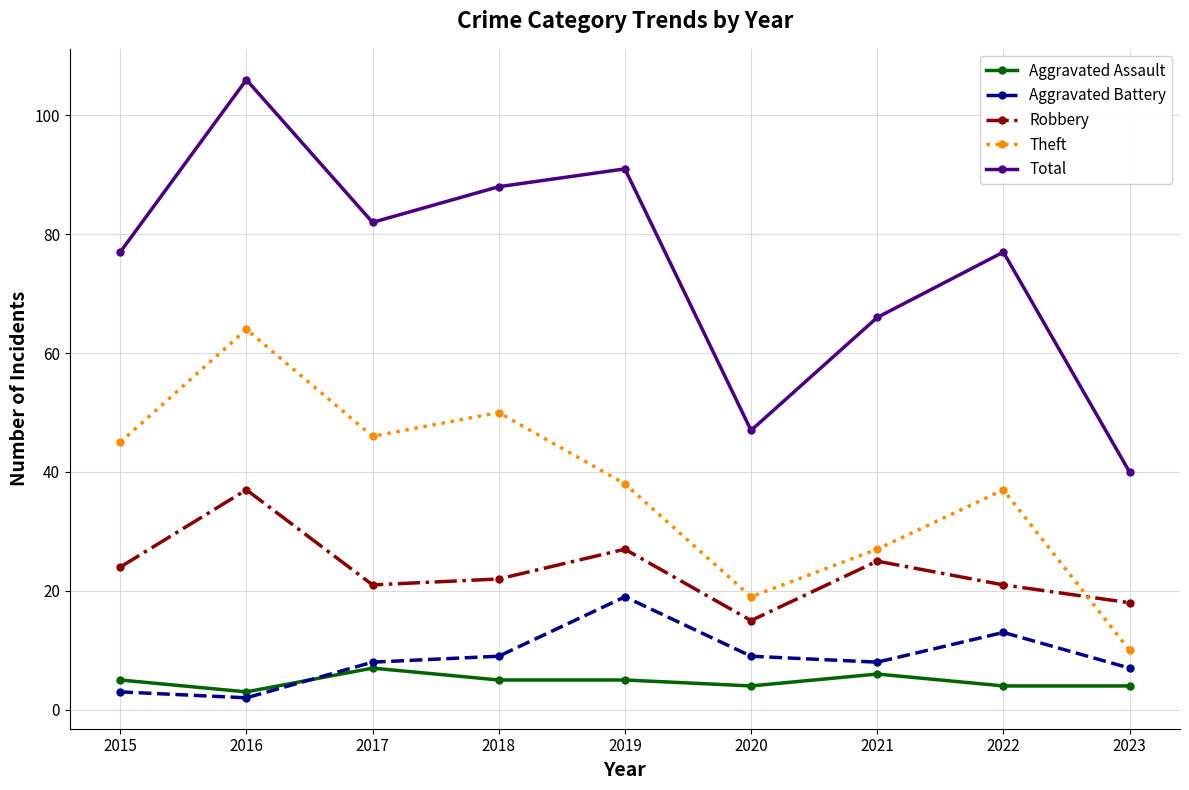

Reading right to left, extract all data points from this chart.

Aggravated Assault: 4	4	6	4	5	5	7	3	5
Aggravated Battery: 7	13	8	9	19	9	8	2	3
Robbery: 18	21	25	15	27	22	21	37	24
Theft: 10	37	27	19	38	50	46	64	45
Total: 40	77	66	47	91	88	82	106	77